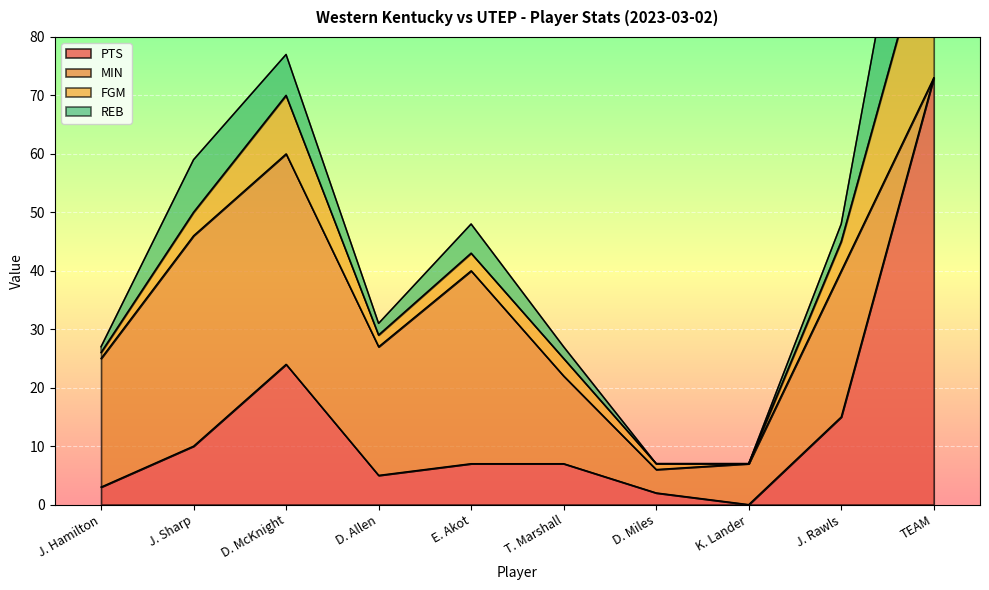

At how many categories does at least one series exceed 58?

1